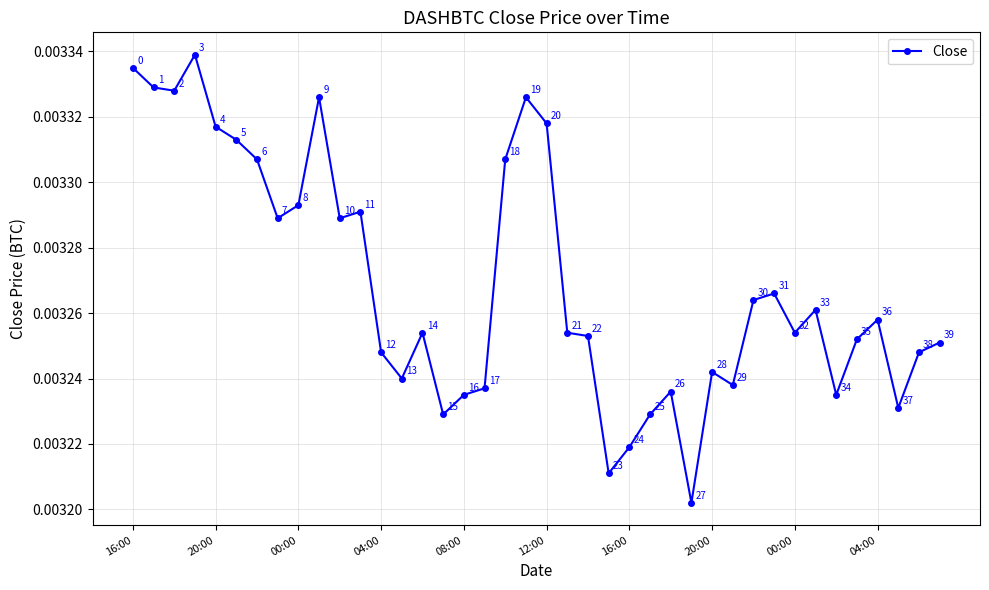

How many interior local valleys (lower than both neighbors) does the data have?

11